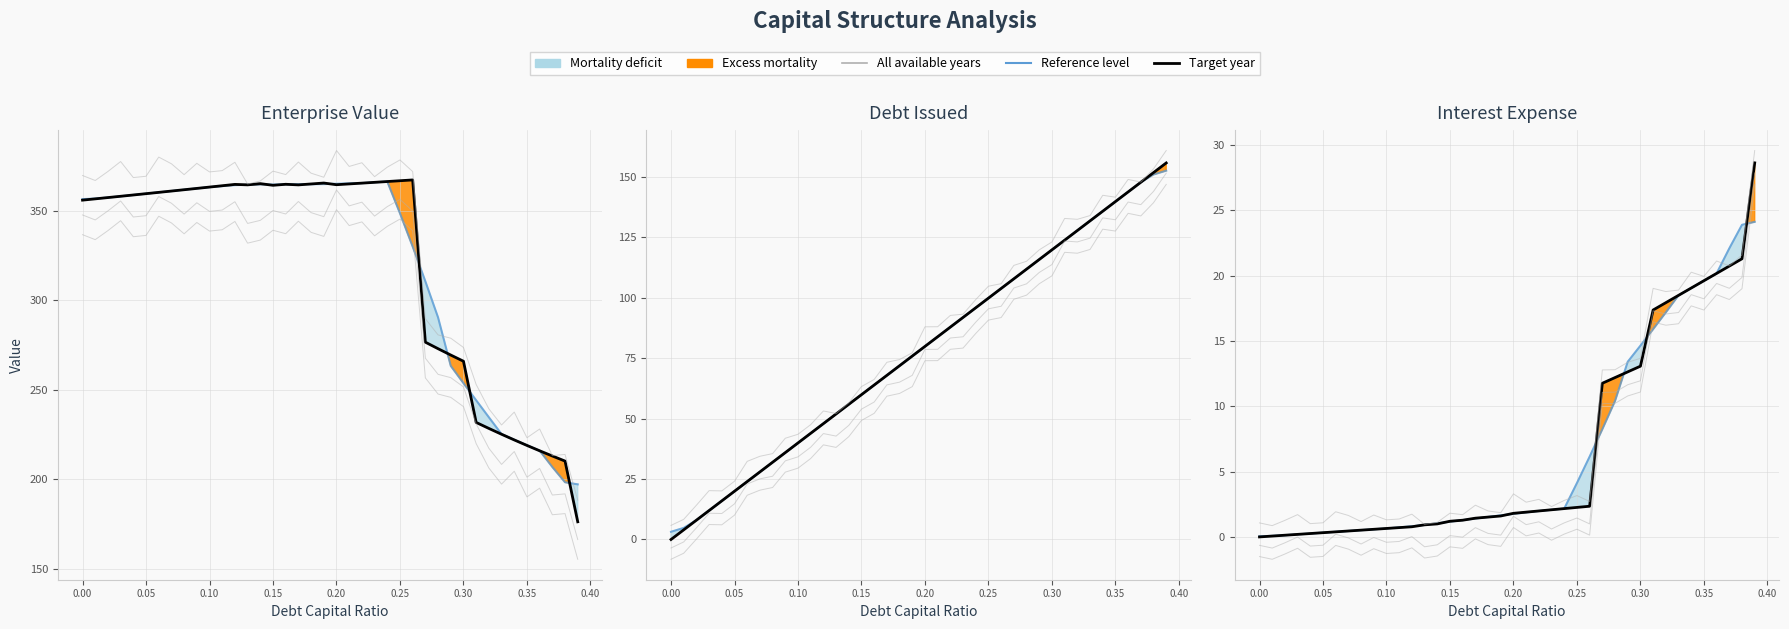

What is the highest value of the Reference level series?

24.1